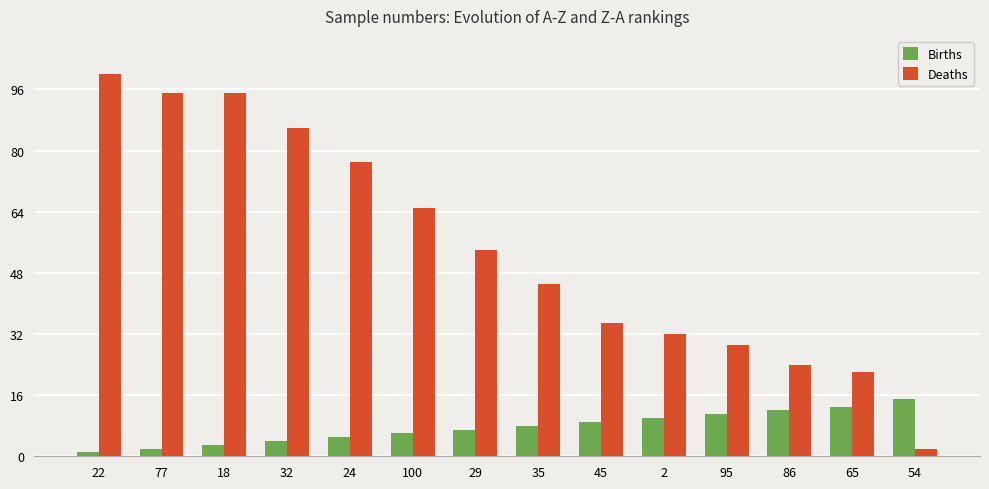

The value of Deaths at 35 is 45. True or false?

True